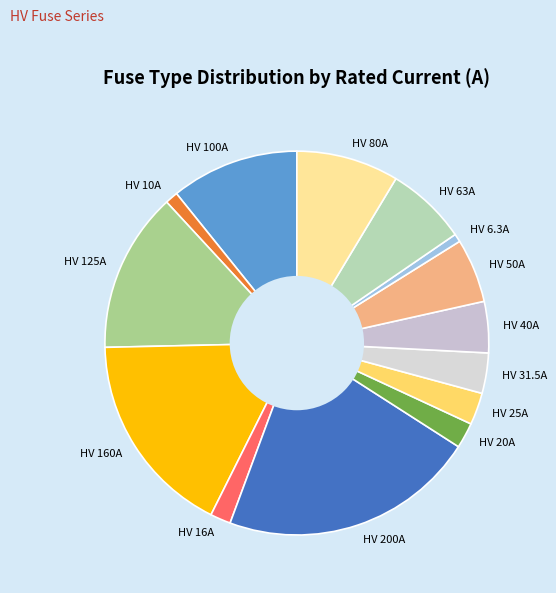

True or false: HV 160A accounts for 17% of the total.

True